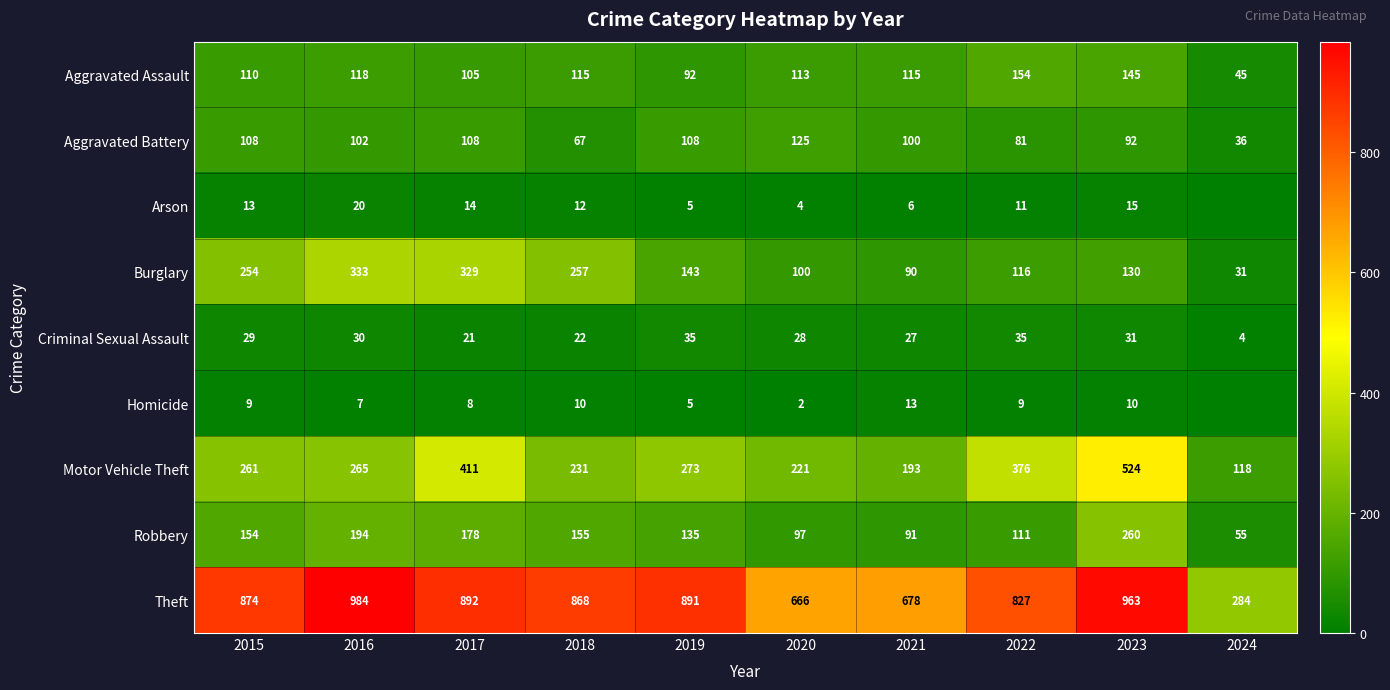

At how many categories does at least one series exceed 378?

9